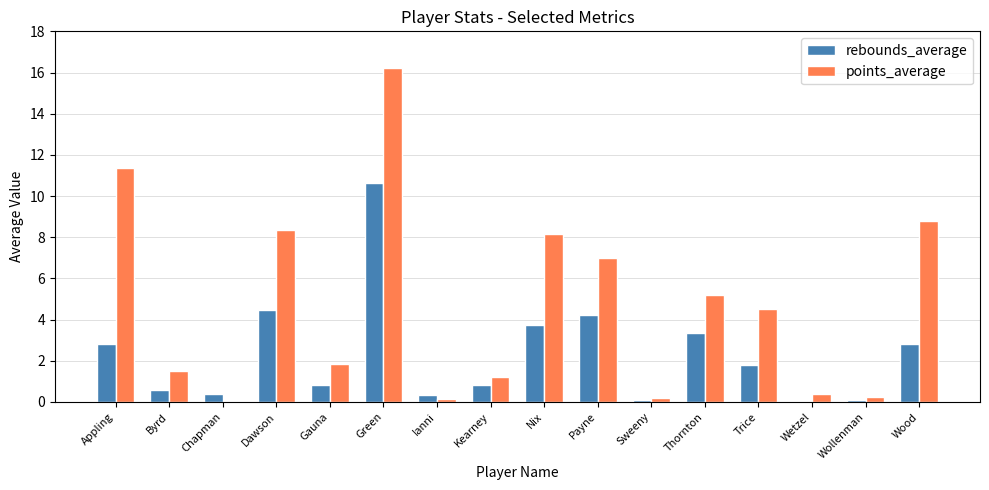

At which category is the sum across all series the highest?

Green